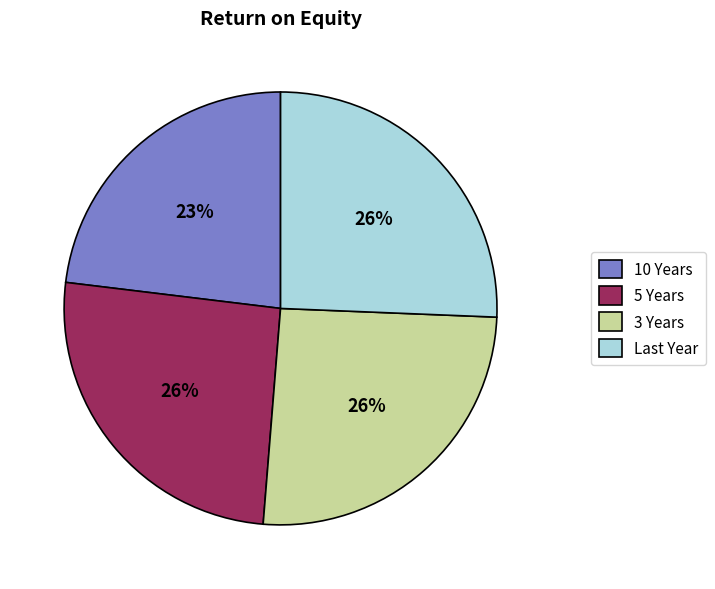

Which slice is the smallest?

10 Years